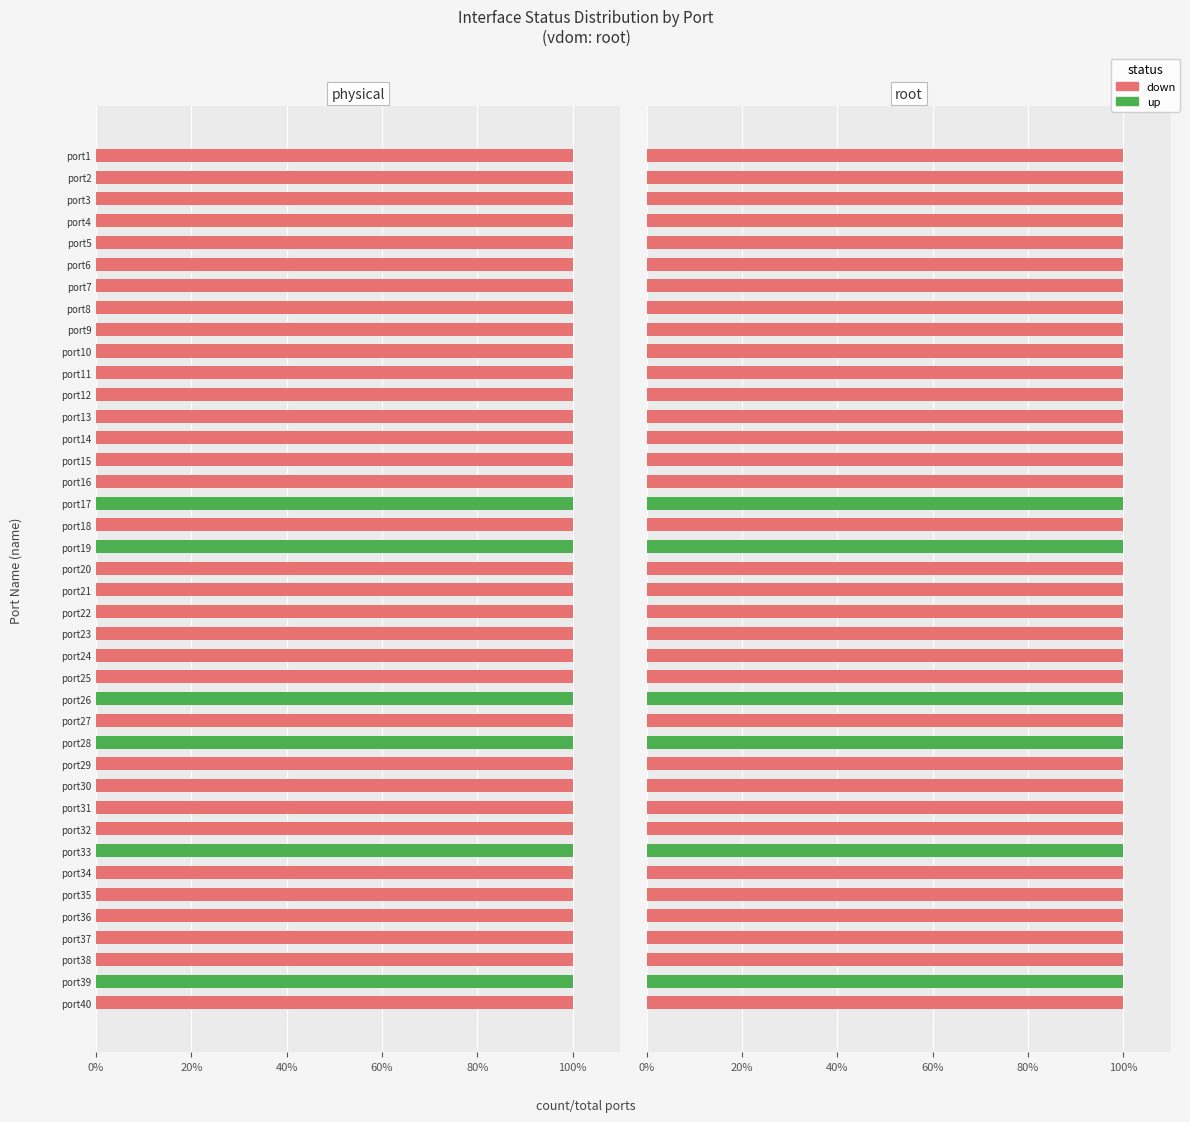

Rank the series by their average value, from lowest to highest.

up, down